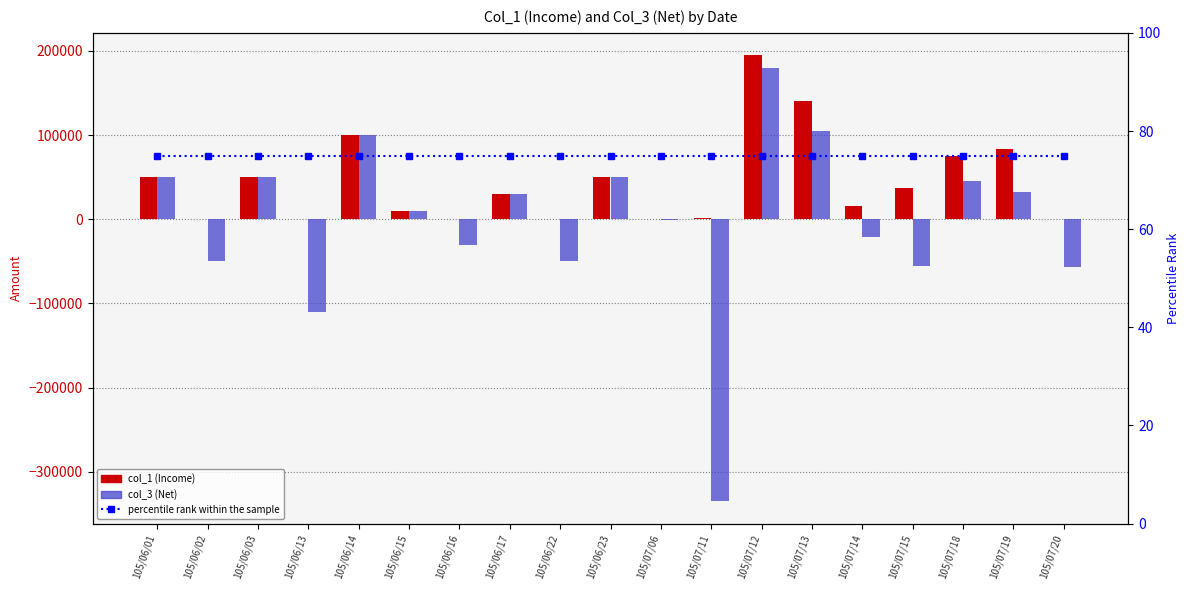

The percentile rank within the sample series shows 75 at 105/07/19. True or false?

True